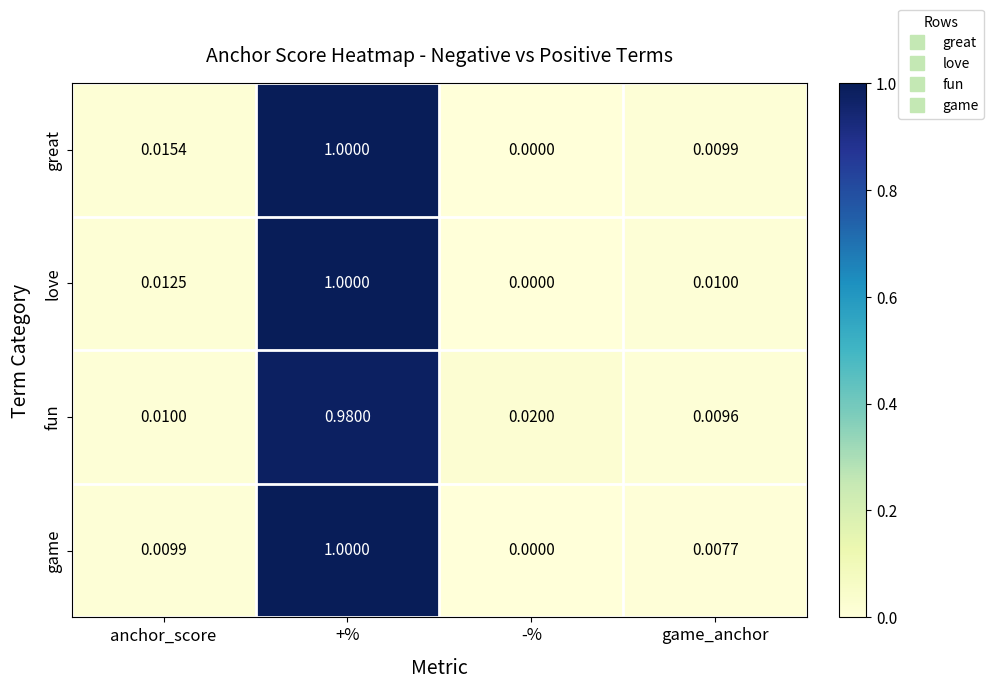

At which label is fun closest to 0?

game_anchor